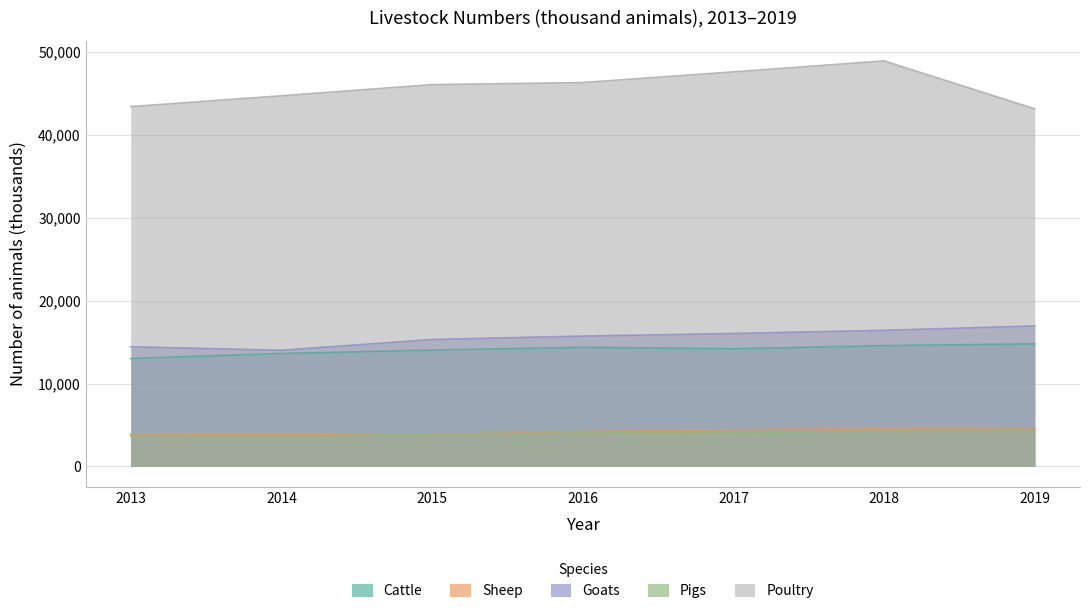

What is the total value across all series at 2014?

79758